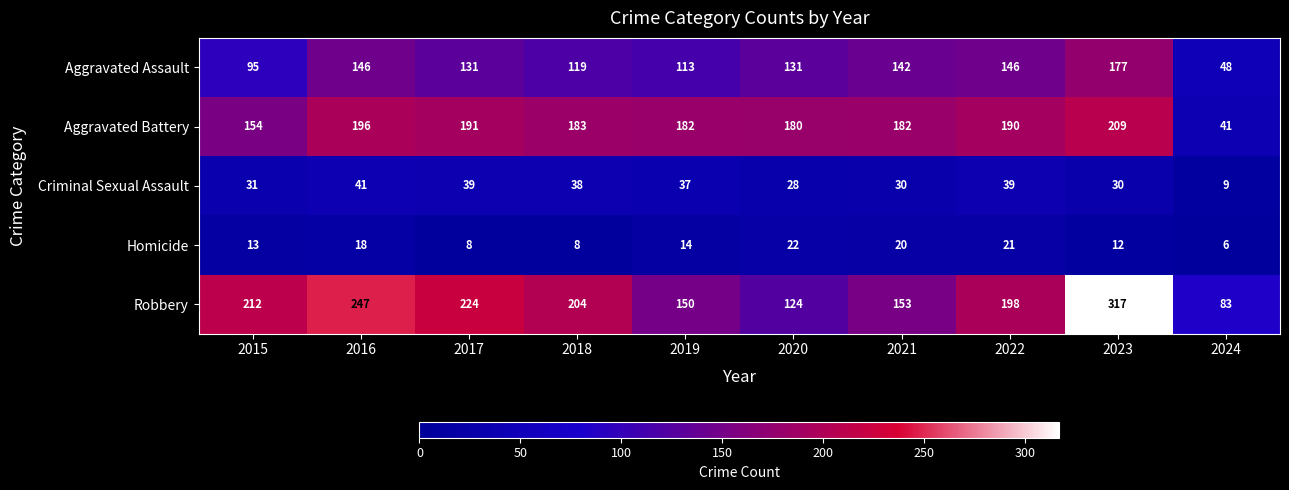

The Criminal Sexual Assault series shows 30 at 2023. True or false?

True